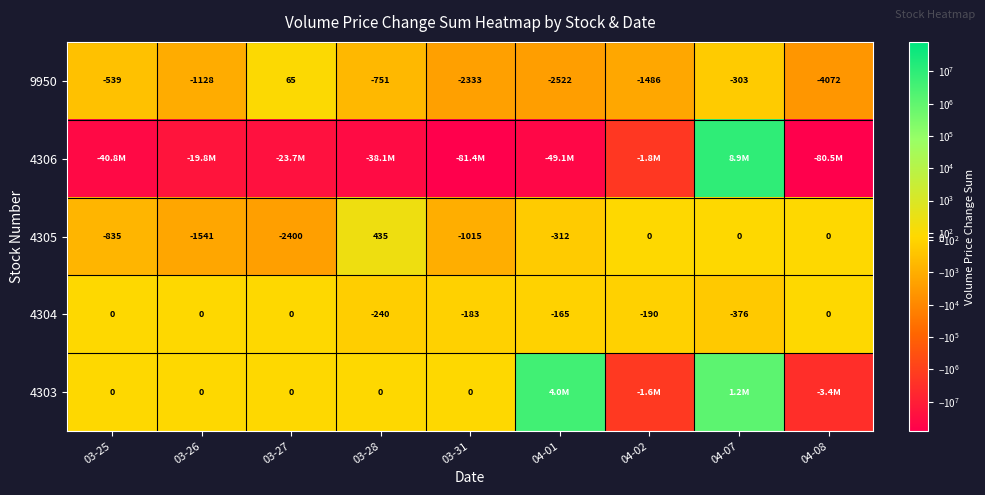

What is the sum of all 4305 values?

-5668